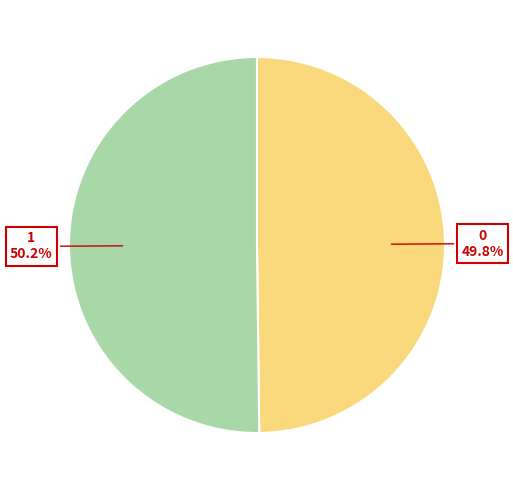

Approximately how many times larger is the value at 1 compared to 0?

1.0